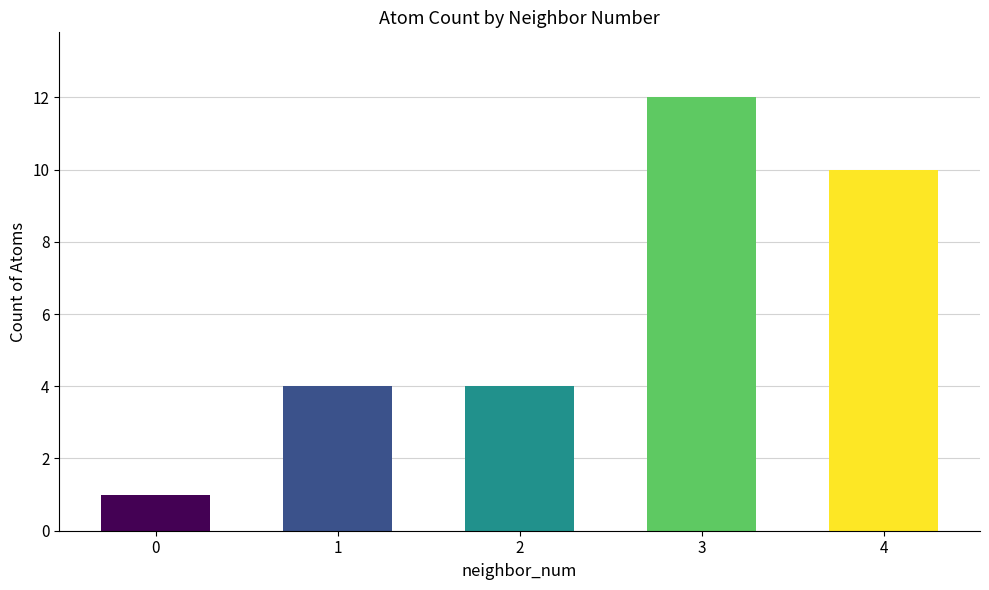

Between 2 and 4, which is larger?

4